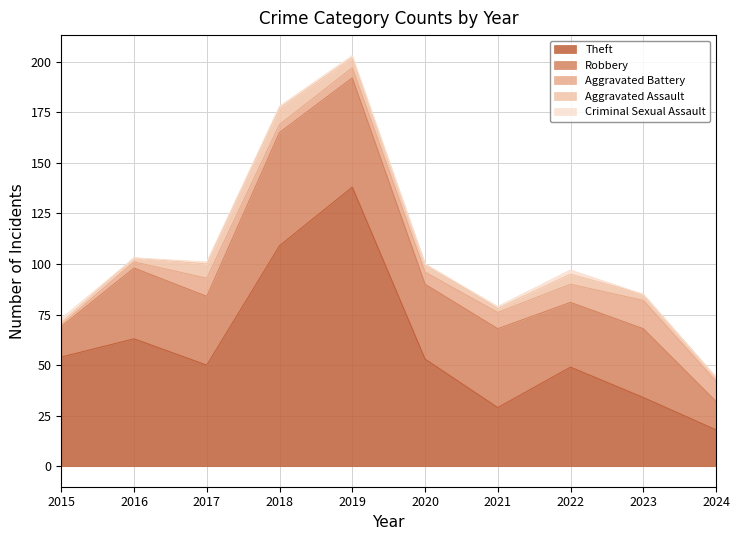

What is the greatest value displayed?

138